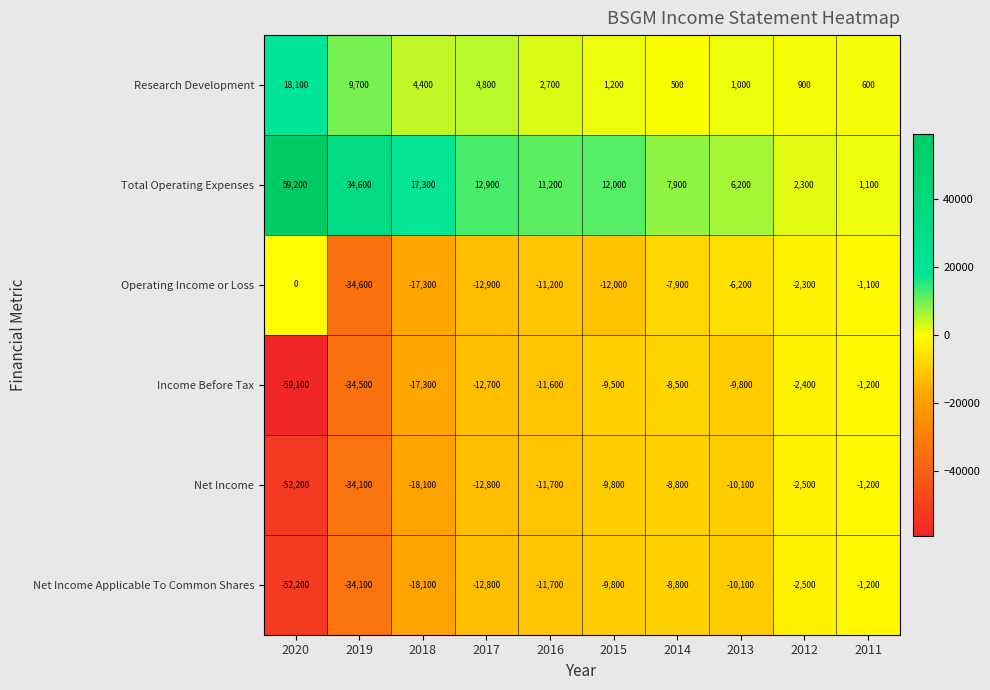

How many categories are shown in the chart?

10